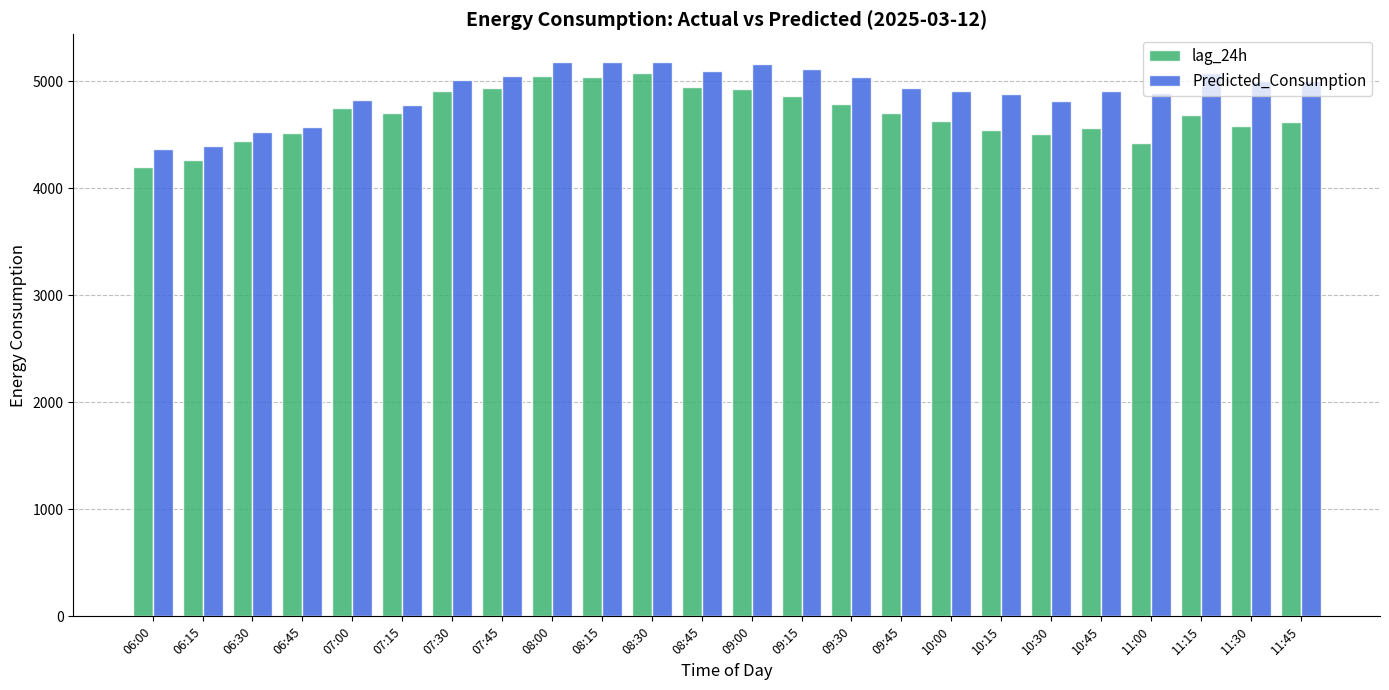

What is the lowest value of the lag_24h series?

4199.0